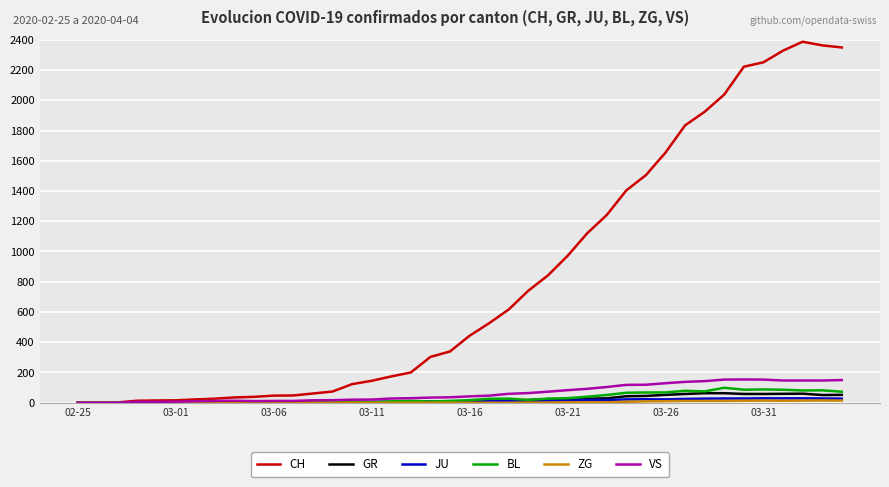

Which series has the largest total across all categories?

CH